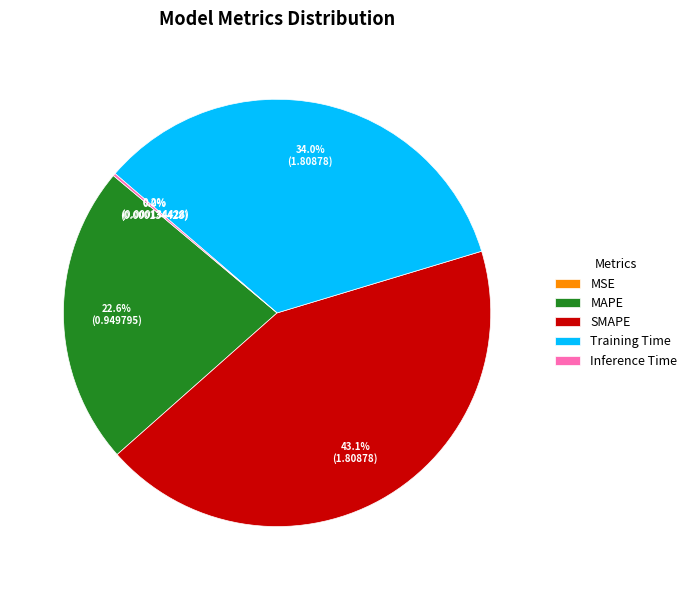

Is there any slice that represents more than half of the pie?

No